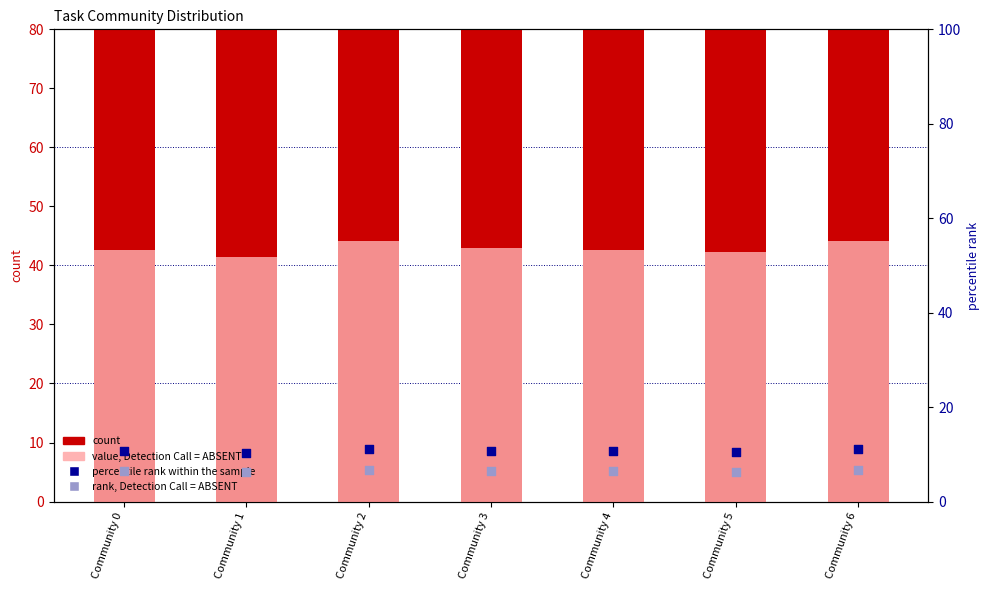

Is the value of rank, Detection Call = ABSENT at Community 6 greater than the value of count at Community 5?

No